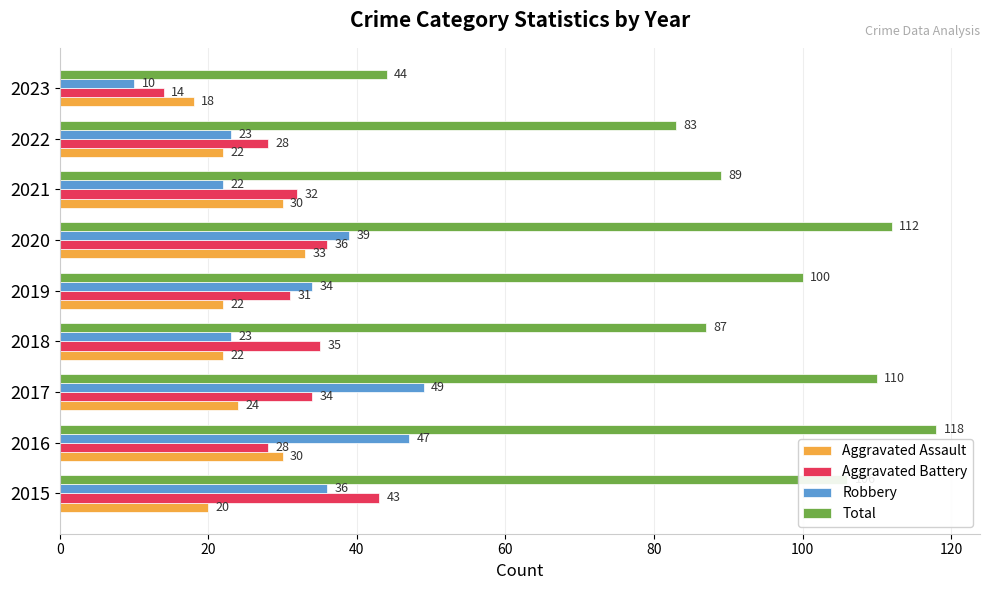

What are all the series names shown in the legend?

Aggravated Assault, Aggravated Battery, Robbery, Total